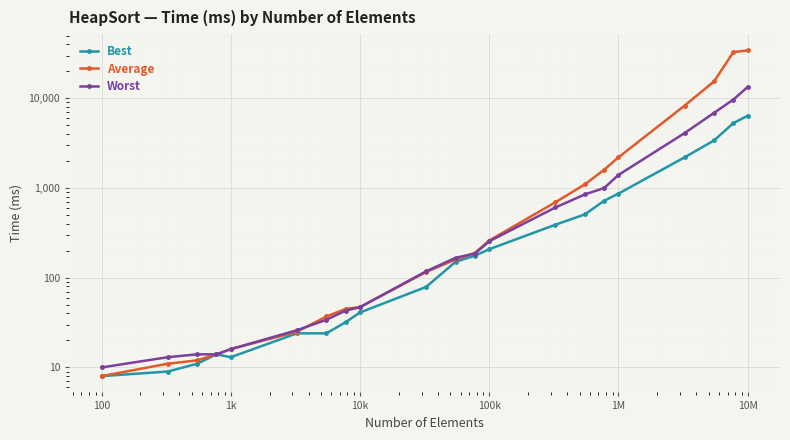

What are all the series names shown in the legend?

Best, Average, Worst